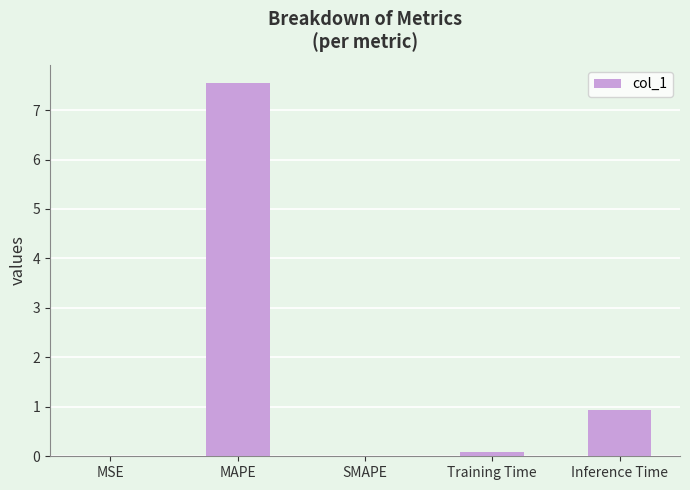

Does the chart contain stacked bars?

No